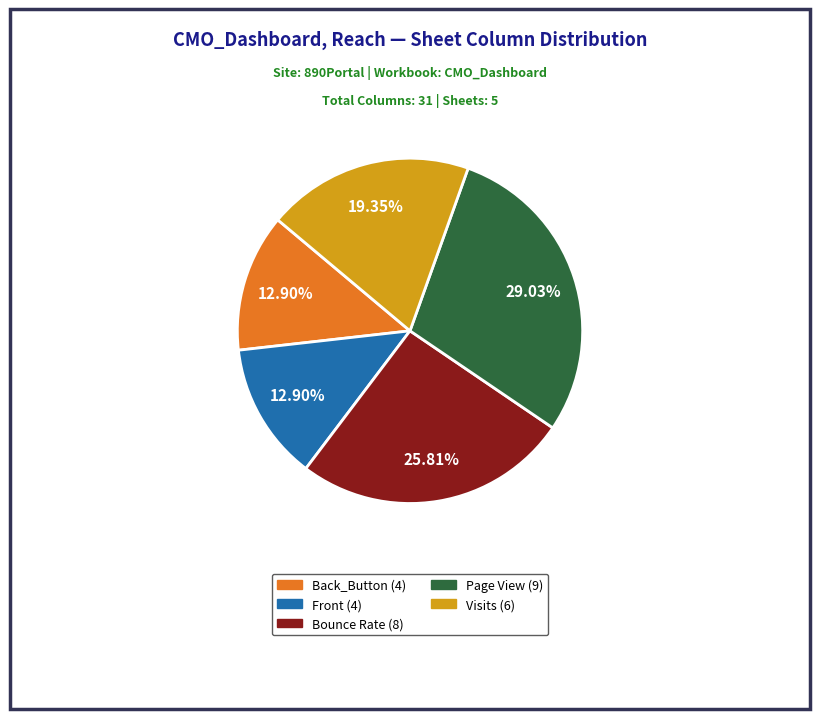

What is the total percentage of Visits (6) and Bounce Rate (8)?

45.2%